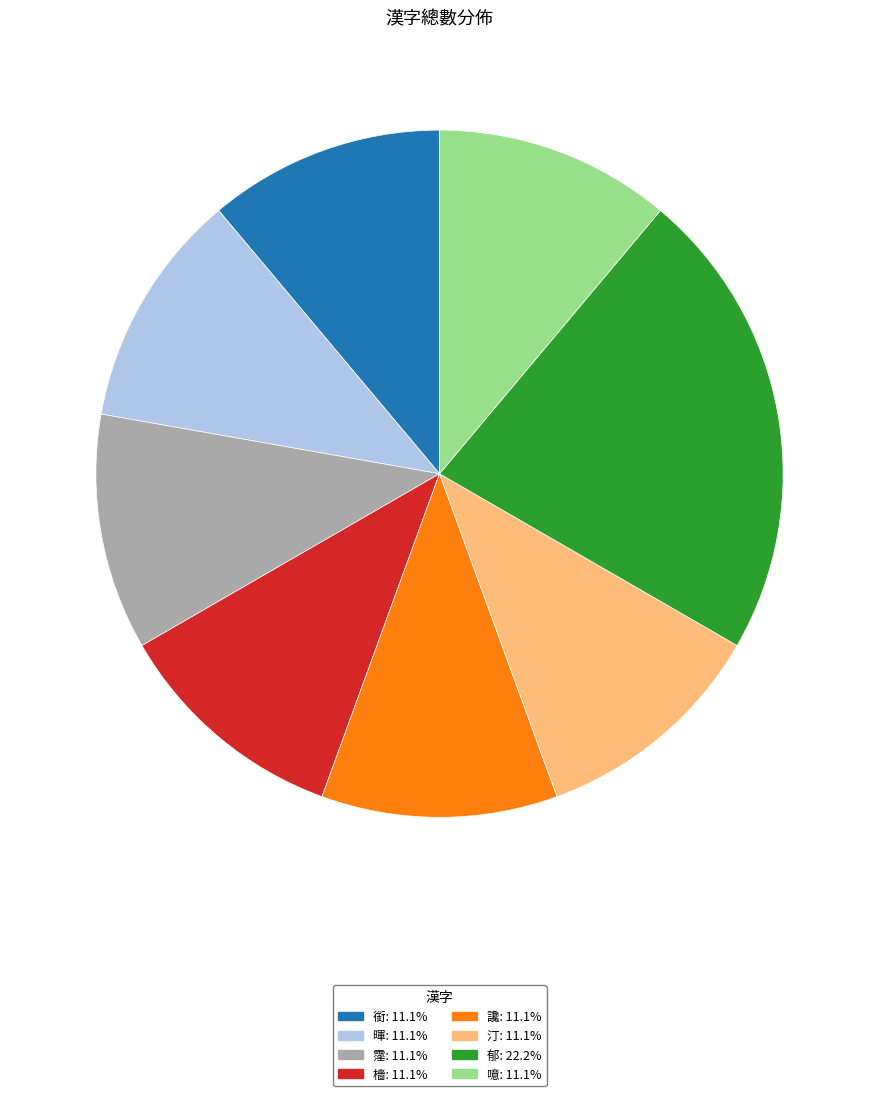

Does any single category account for the majority?

No